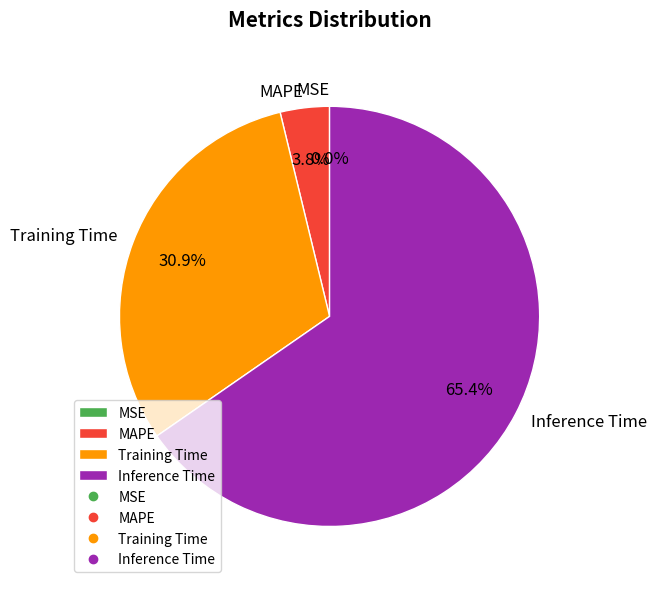

To the nearest percent, what portion does Inference Time represent?

65%